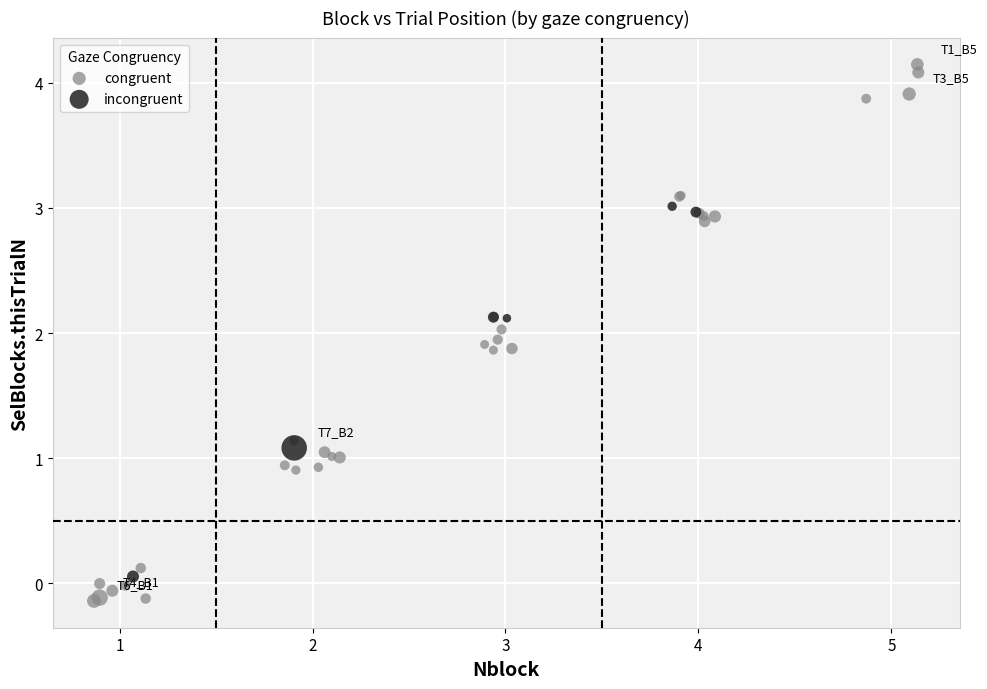

Which series contains the highest Y value?

congruent